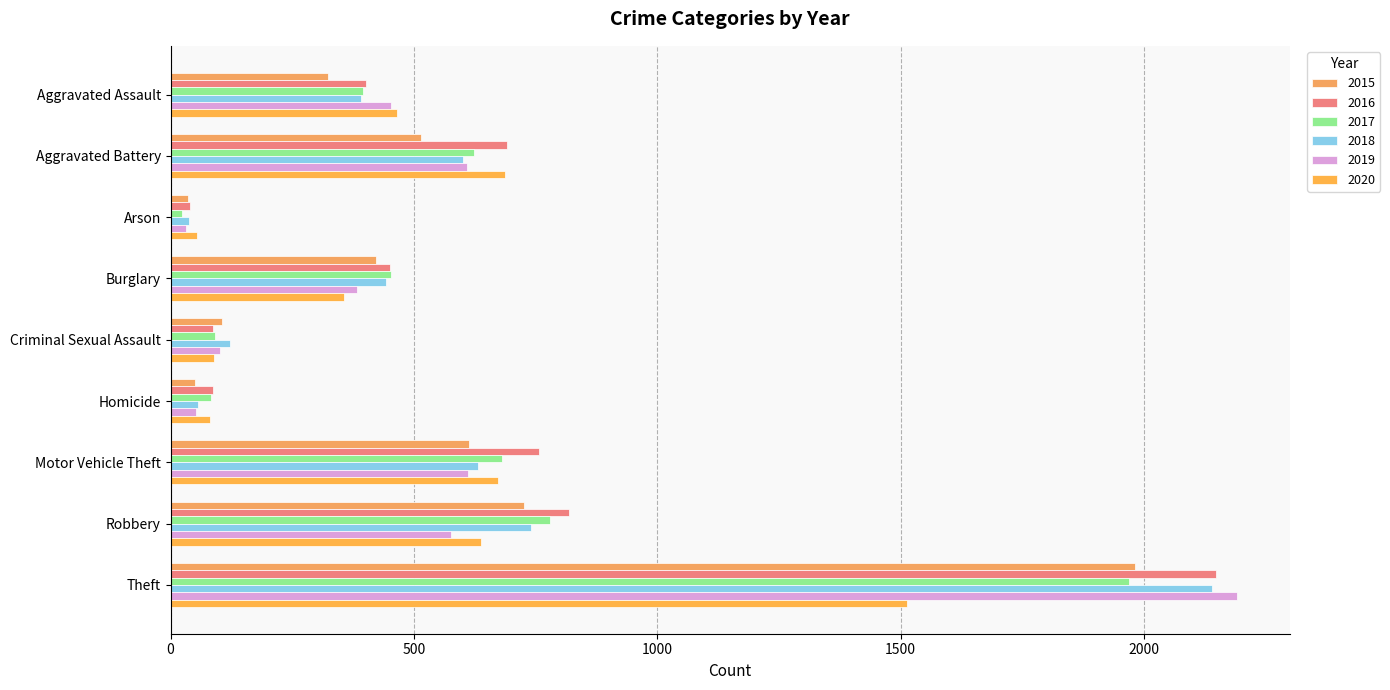

What is the sum of the 2017 values at Theft and Arson?

1991